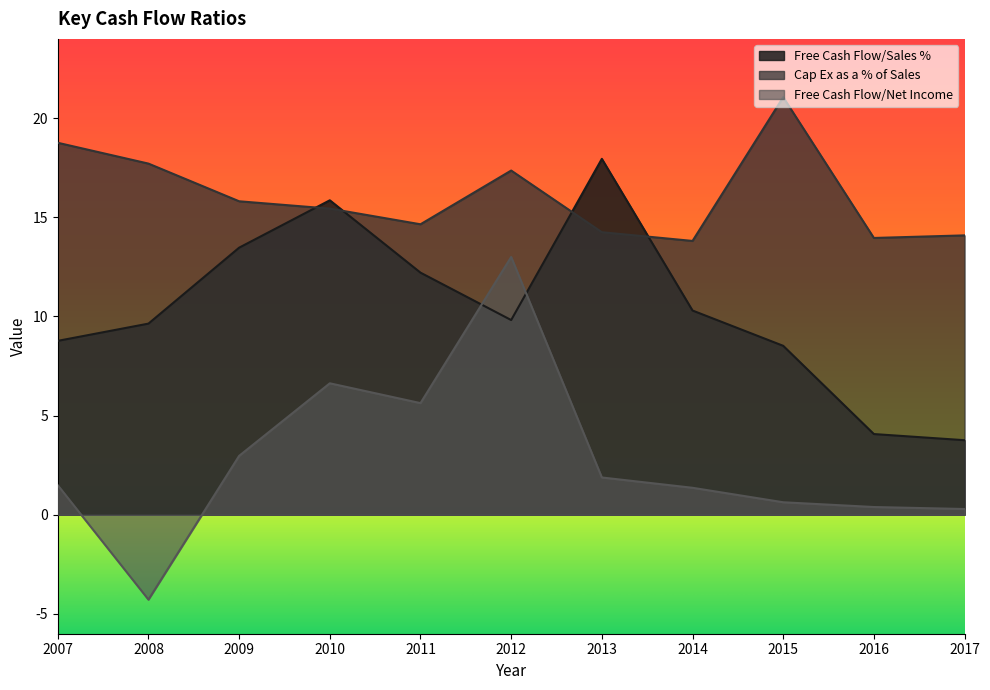

Reading left to right, extract all data points from this chart.

Free Cash Flow/Sales %: 2007=8.8	2008=9.6	2009=13.5	2010=15.9	2011=12.2	2012=9.8	2013=17.9	2014=10.3	2015=8.5	2016=4.1	2017=3.8
Cap Ex as a % of Sales: 2007=18.8	2008=17.7	2009=15.8	2010=15.4	2011=14.7	2012=17.4	2013=14.2	2014=13.8	2015=21.1	2016=14.0	2017=14.1
Free Cash Flow/Net Income: 2007=1.5	2008=-4.3	2009=3.0	2010=6.6	2011=5.6	2012=13.0	2013=1.9	2014=1.4	2015=0.6	2016=0.4	2017=0.3